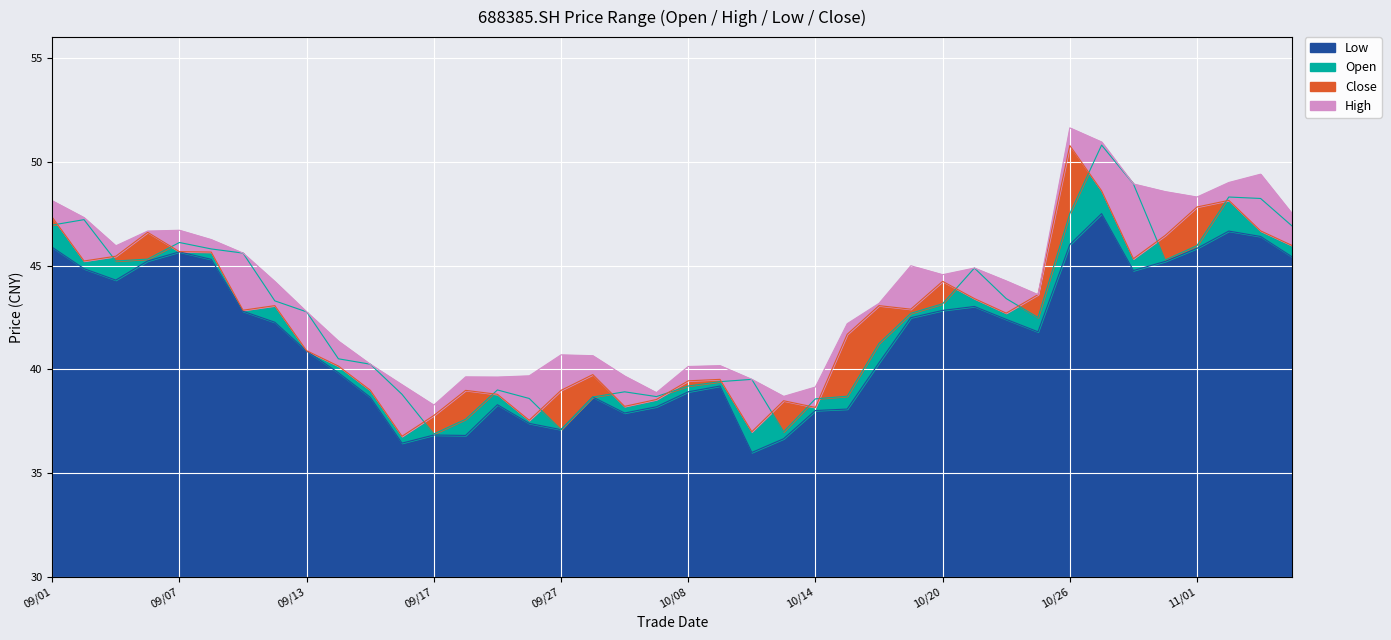

What is the maximum value for low?

47.5